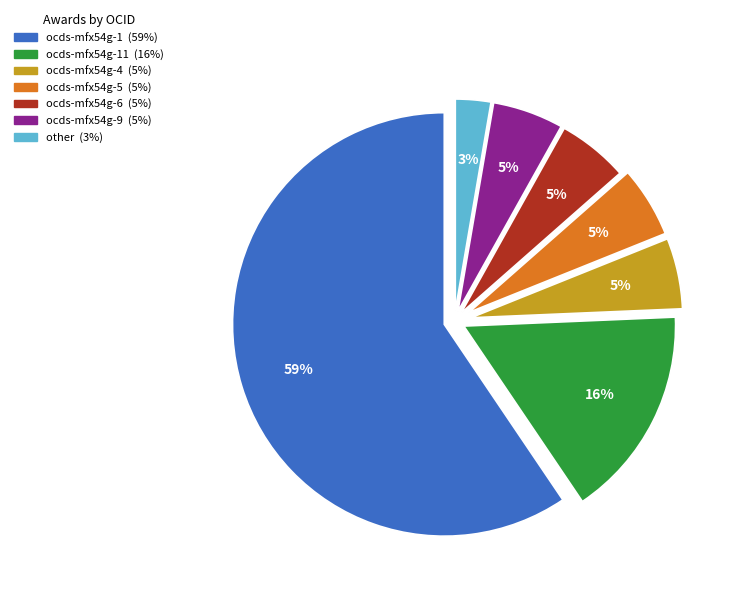

Count the number of slices in the pie.

7